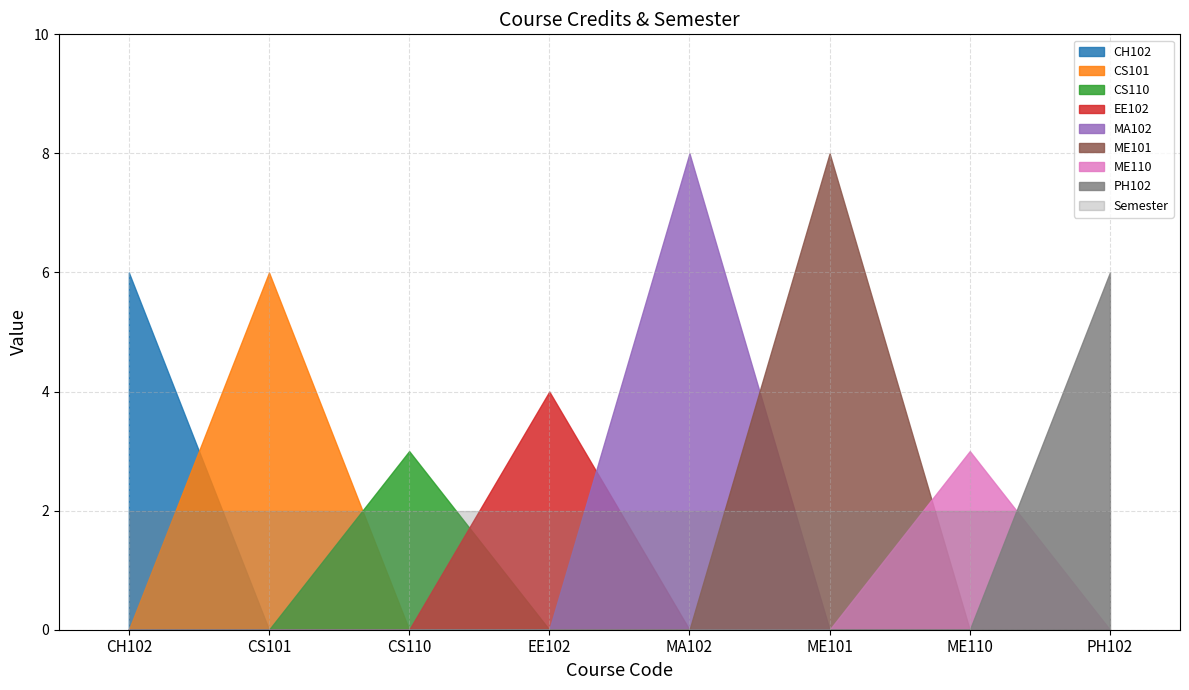

Between CS101 and EE102, which is larger?

CS101